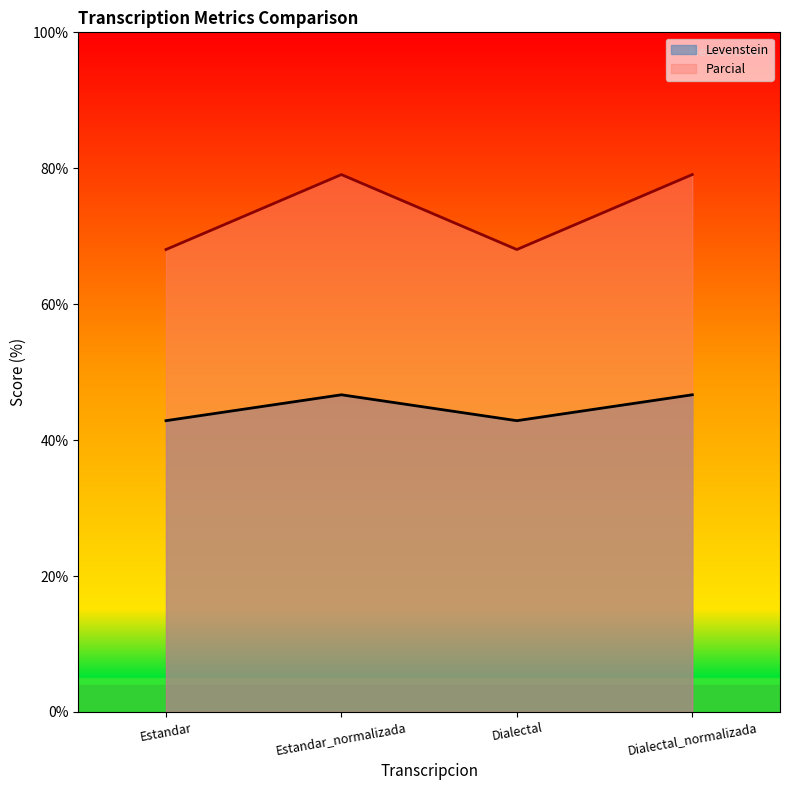

Is the value of Parcial at Dialectal_normalizada greater than the value of Levenstein at Dialectal_normalizada?

Yes